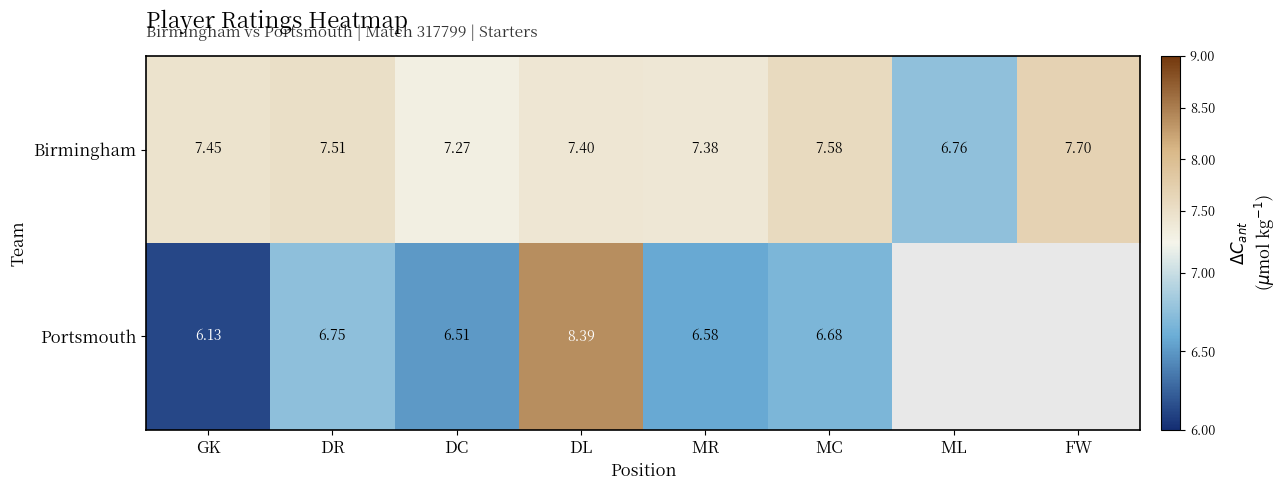

Rank the categories by Birmingham value from lowest to highest.

ML, DC, MR, DL, GK, DR, MC, FW